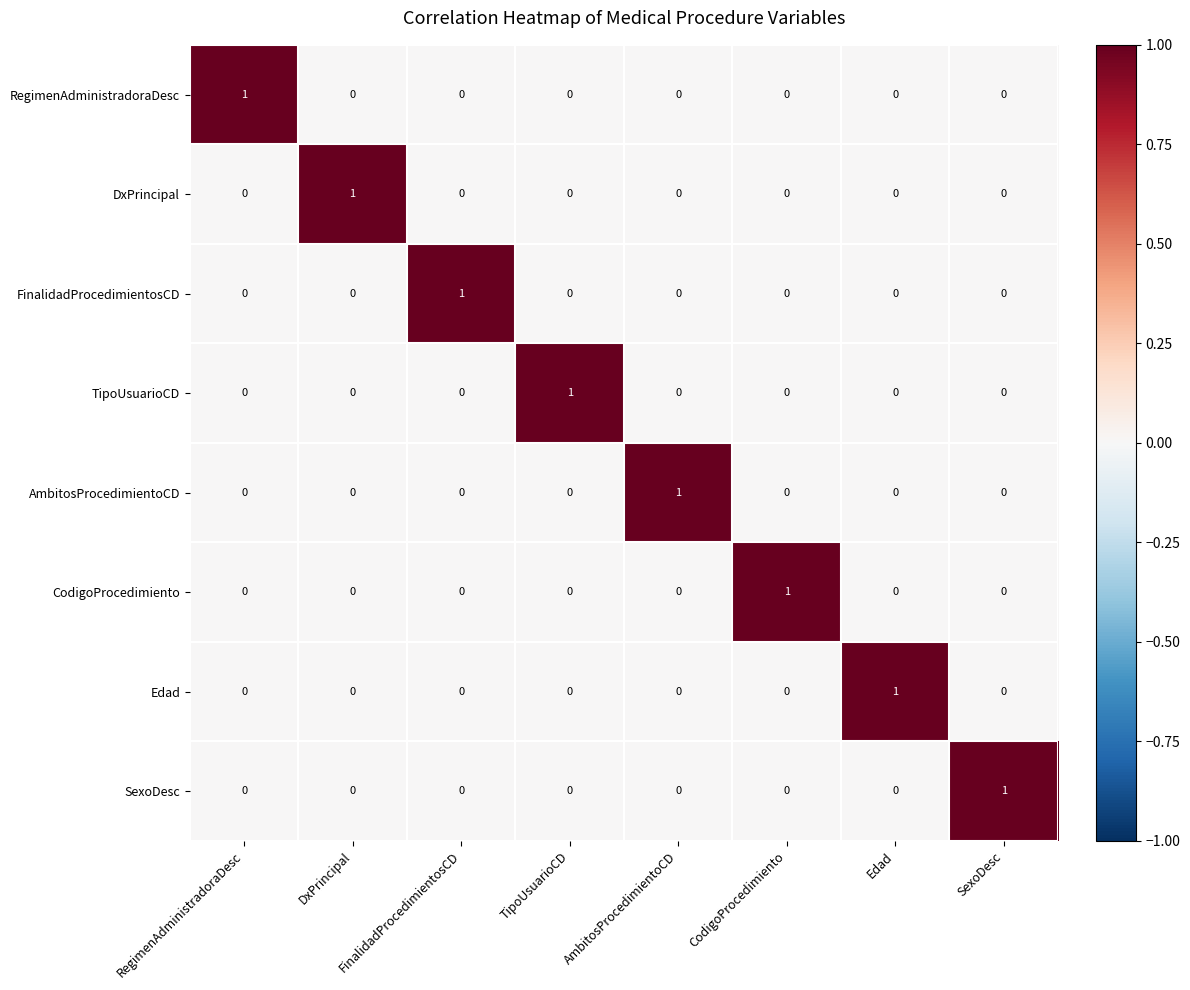

How many RegimenAdministradoraDesc values are between 0 and 1?

8